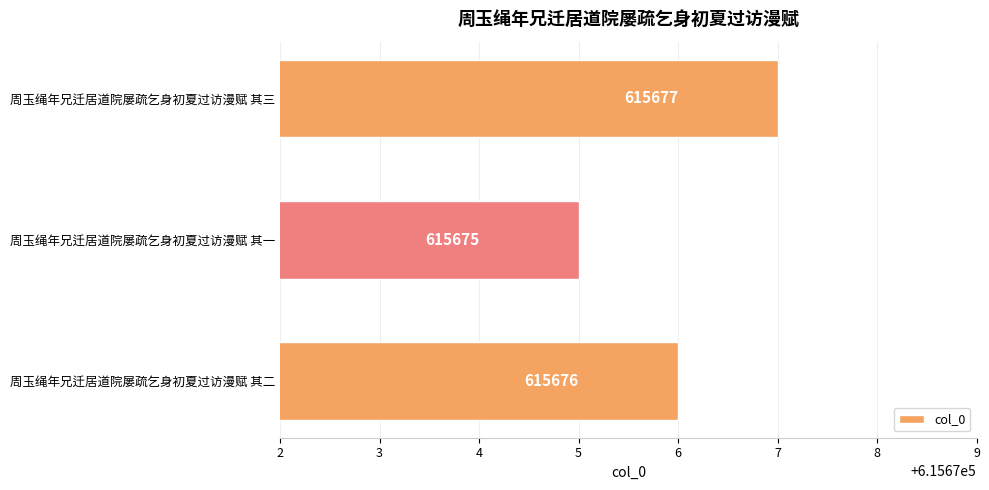

Are the bars horizontal?

Yes